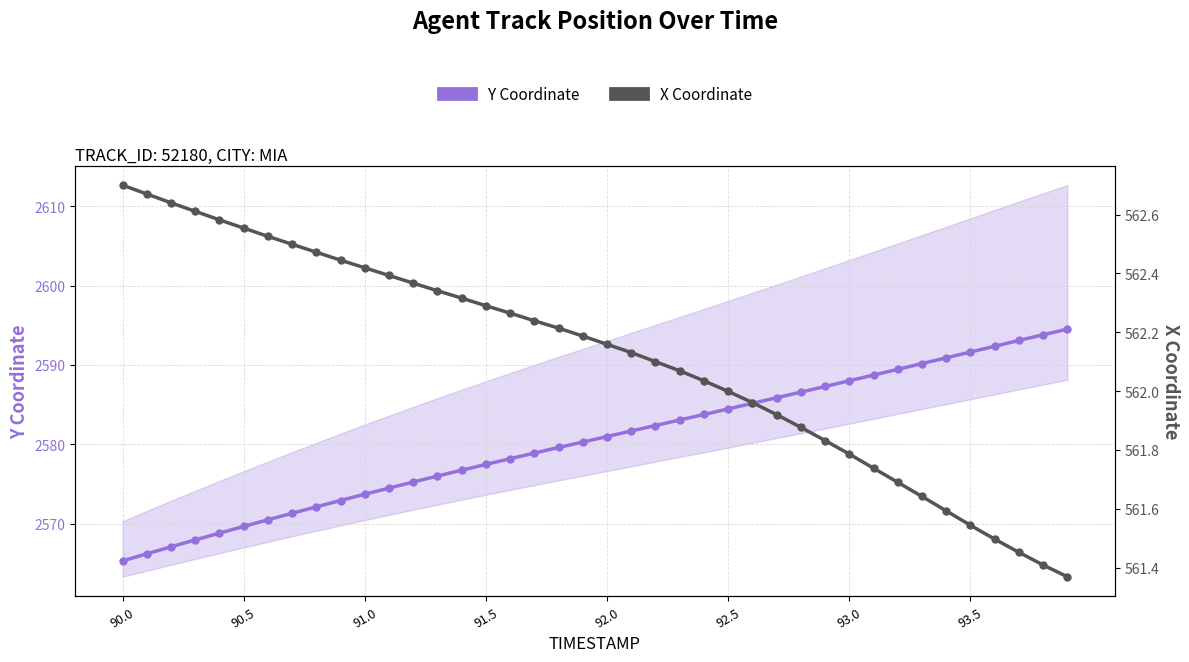

True or false: Y Coordinate has more than 1 points higher than both neighbors.

False